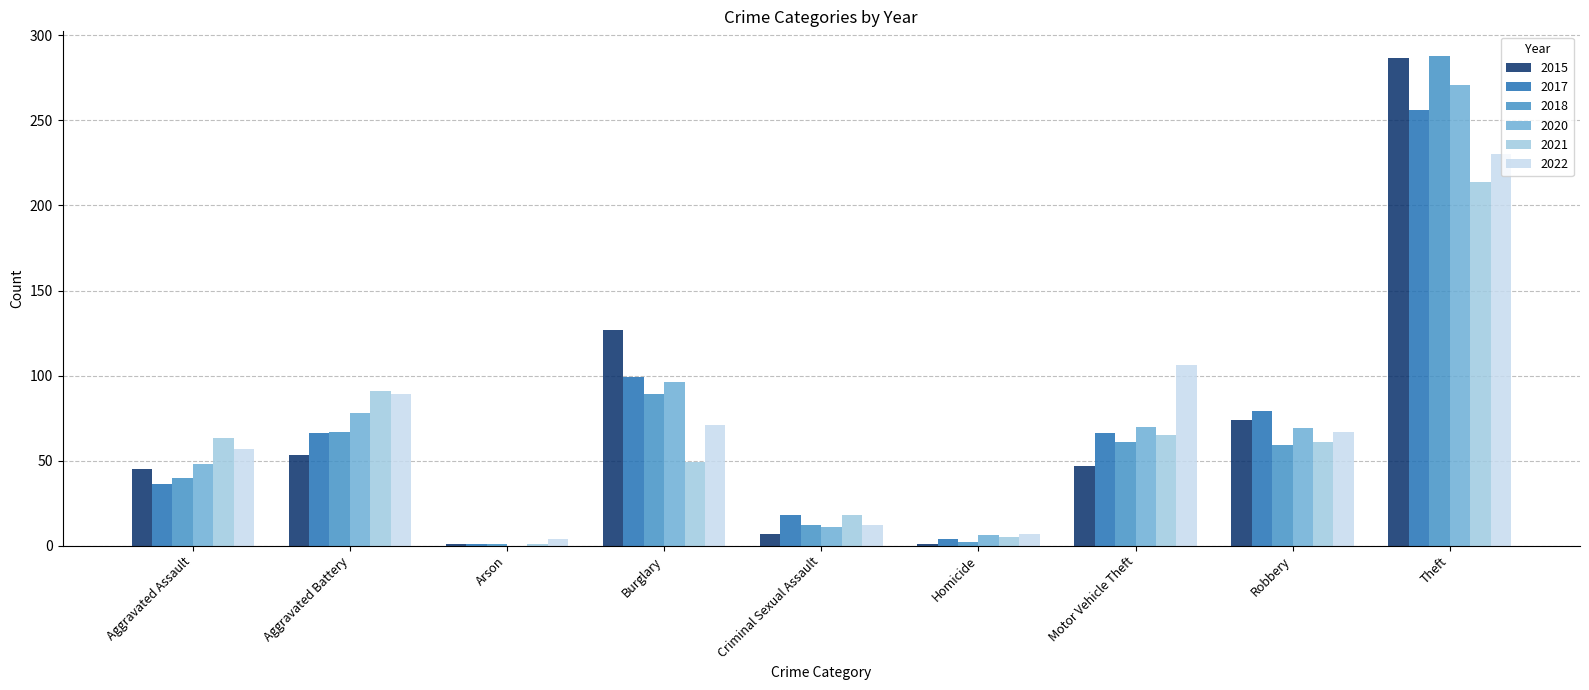

At which category is the sum across all series the highest?

Theft